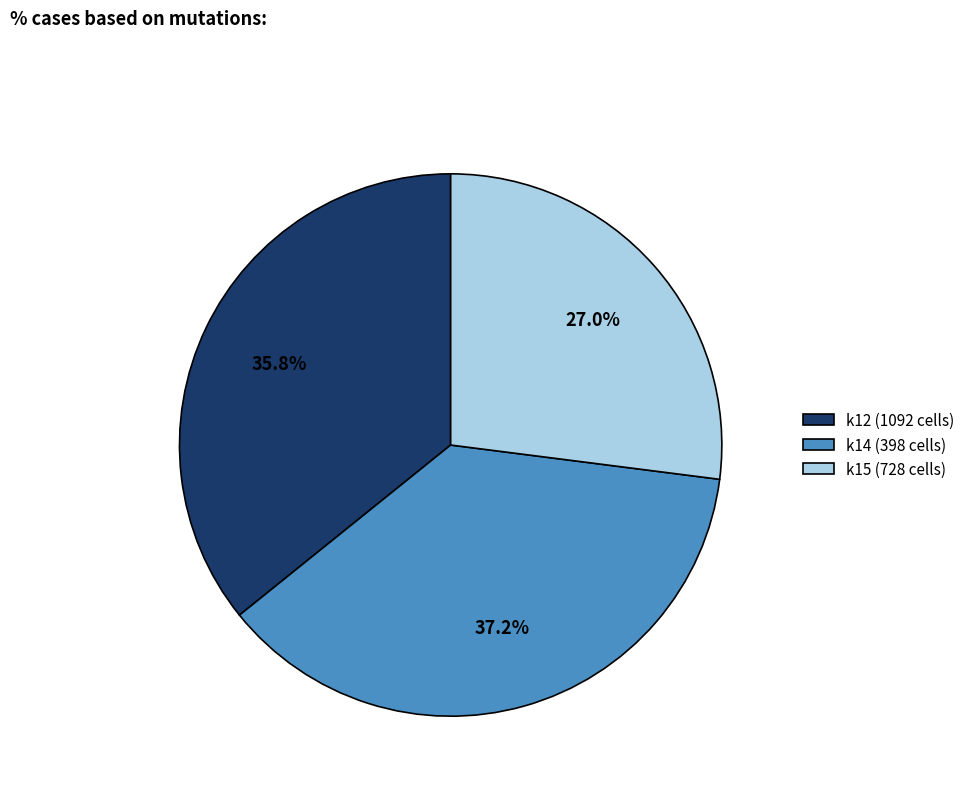

How many segments does this pie chart have?

3